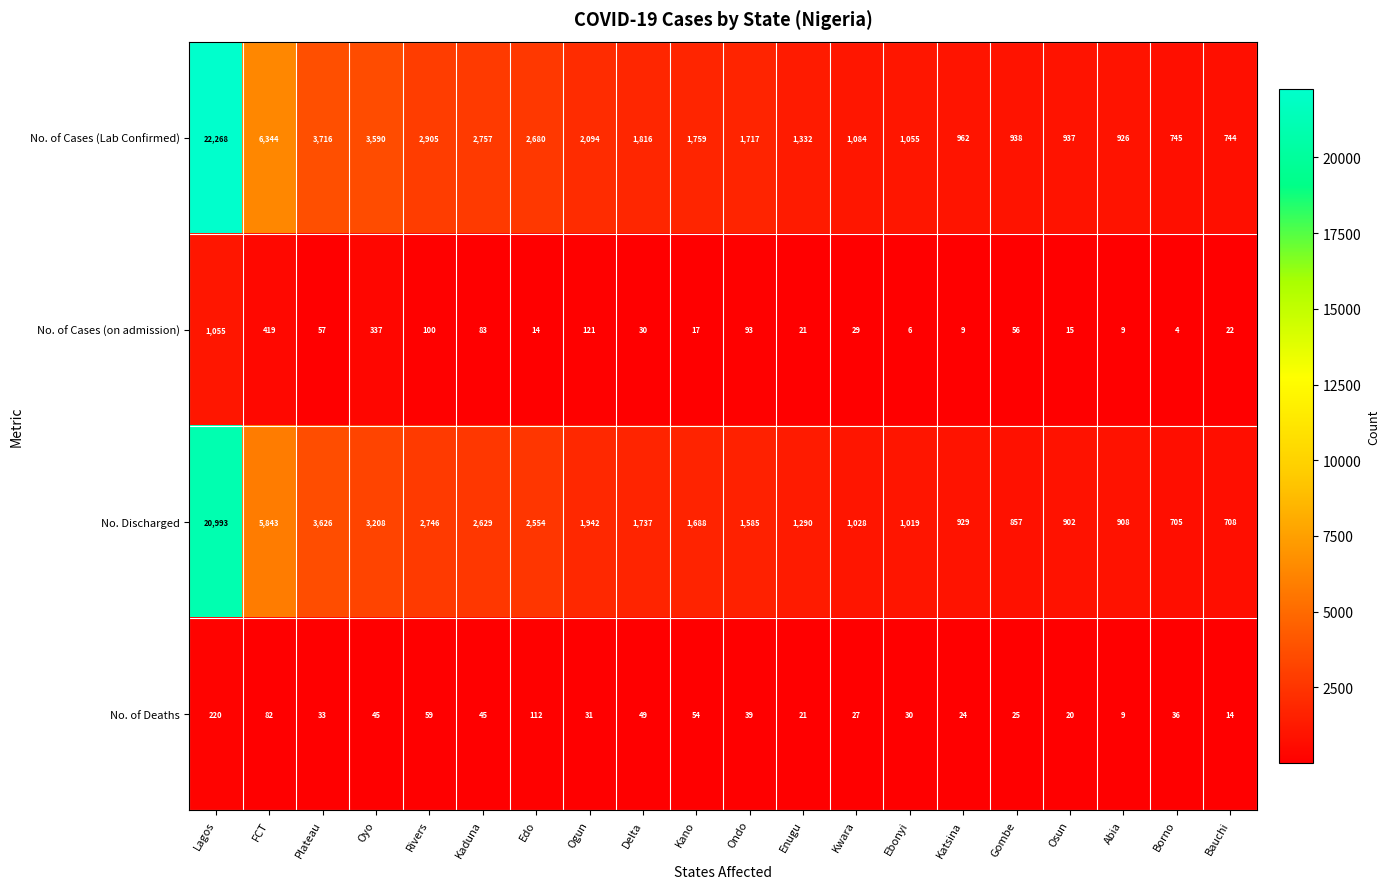

List the series in order of their peak value, lowest first.

No. of Deaths, No. of Cases (on admission), No. Discharged, No. of Cases (Lab Confirmed)